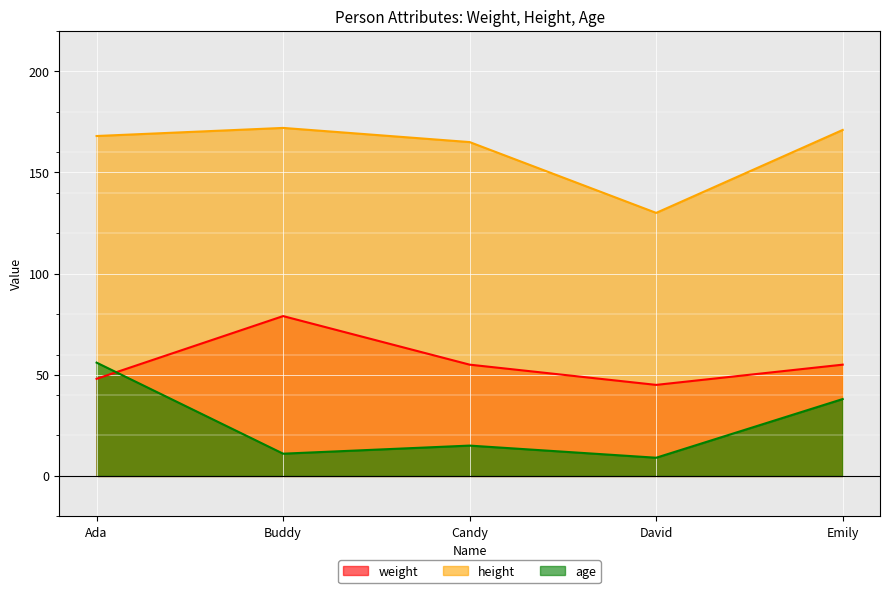

Which category has the lowest value in the weight series?

David